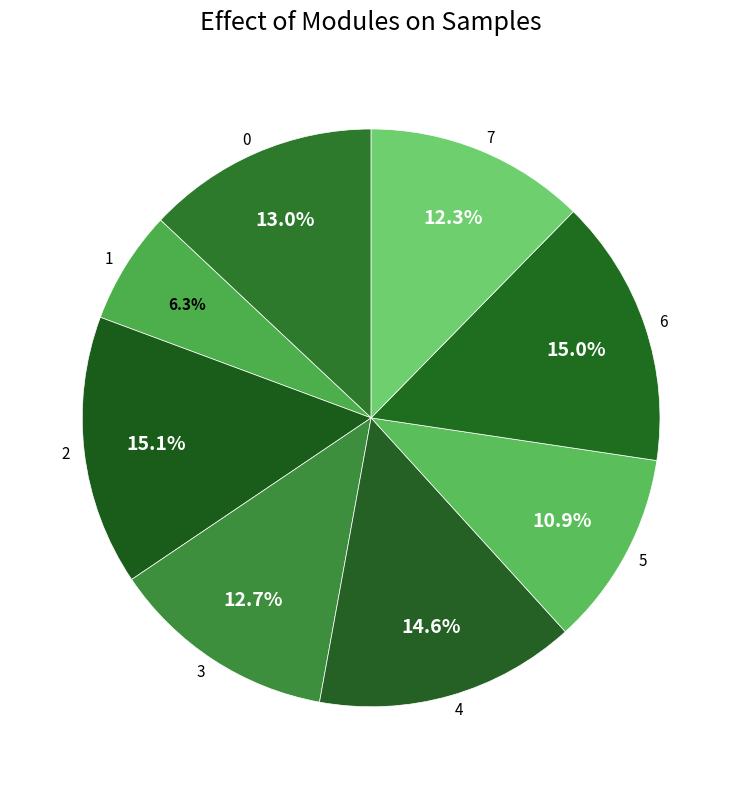

Approximately how many times larger is the value at 7 compared to 0?

0.9